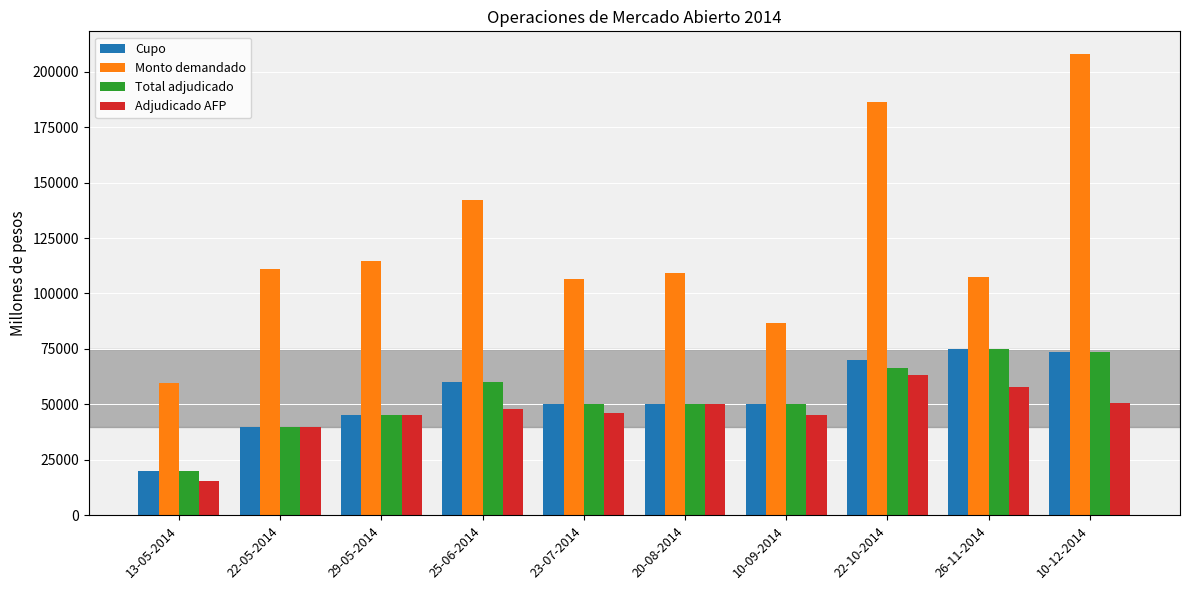

What are all the series names shown in the legend?

Cupo, Monto demandado, Total adjudicado, Adjudicado AFP